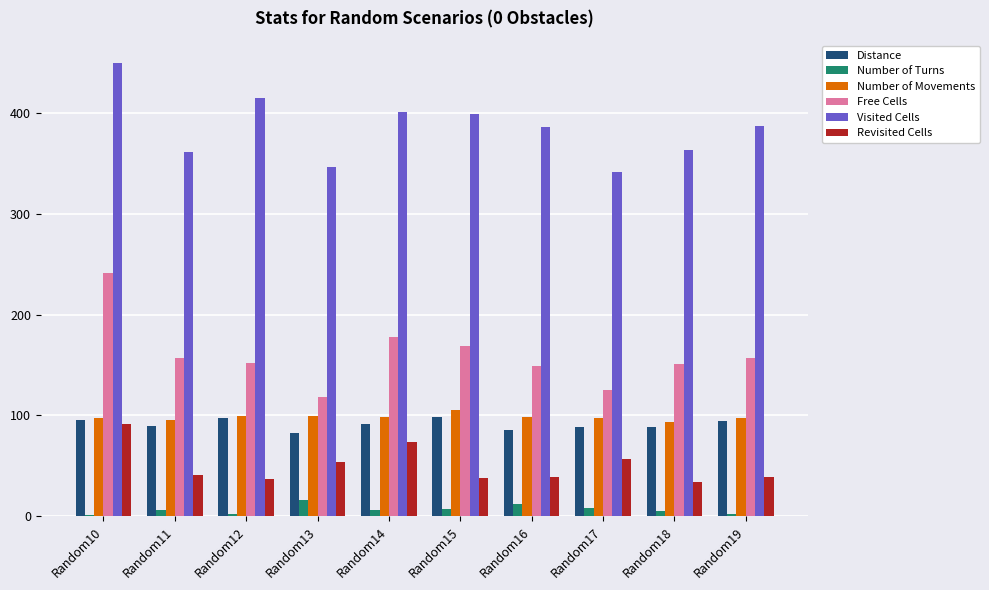

Are the bars horizontal?

No